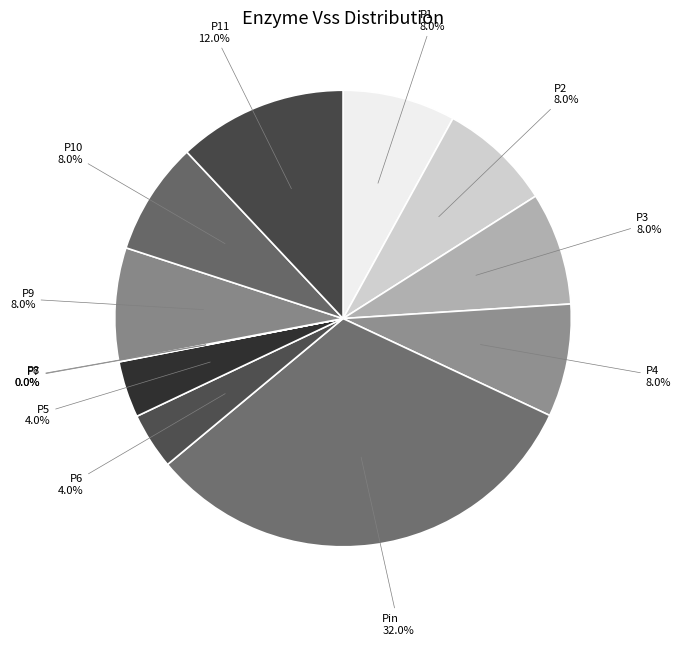

True or false: P5 accounts for 4% of the total.

True